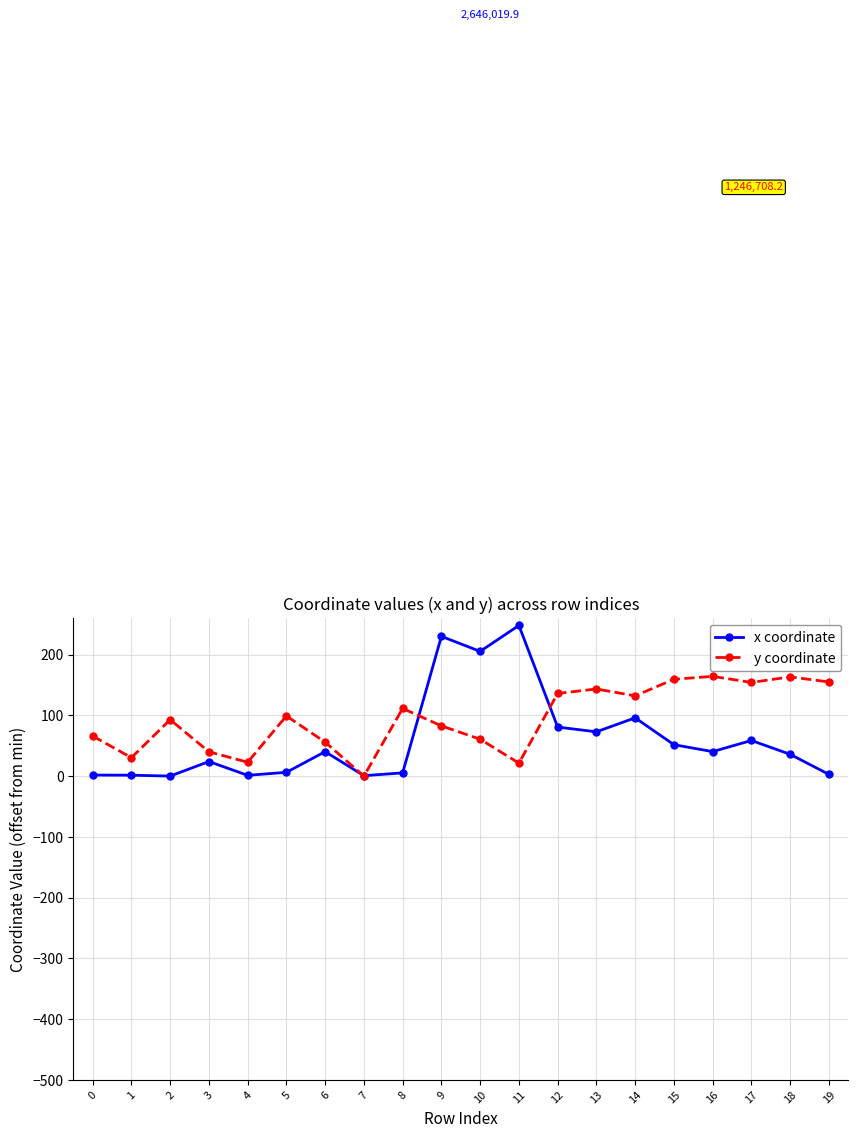

After their last crossing, which series has the higher values: y coordinate or x coordinate?

y coordinate